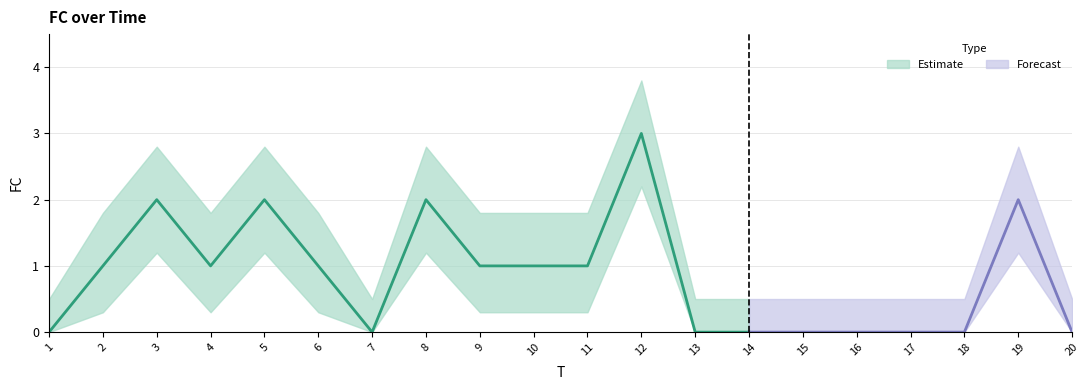

True or false: FC_lower and FC_upper cross at least once.

False